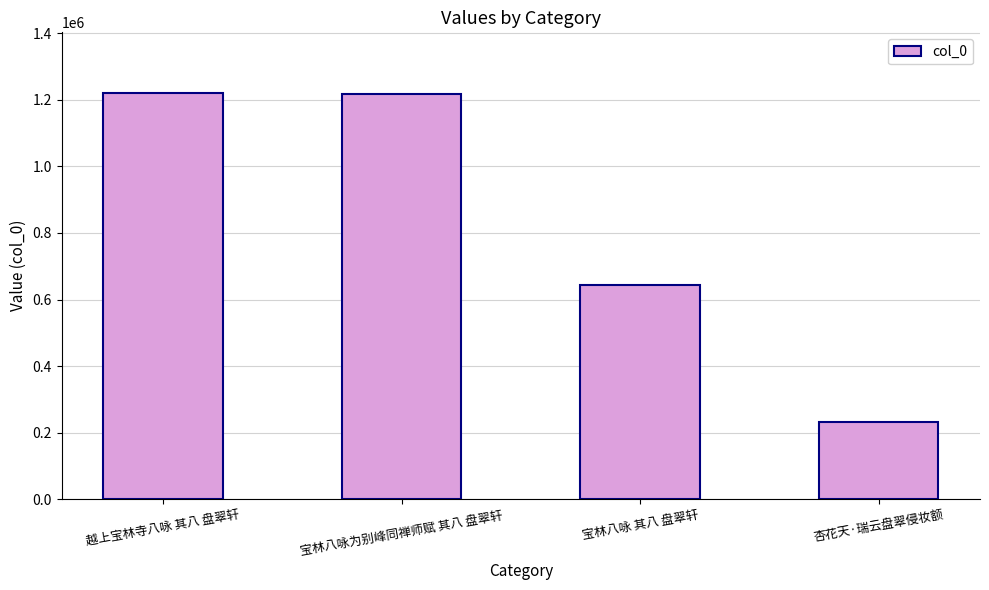

What is the approximate value at 宝林八咏 其八 盘翠轩?

643882